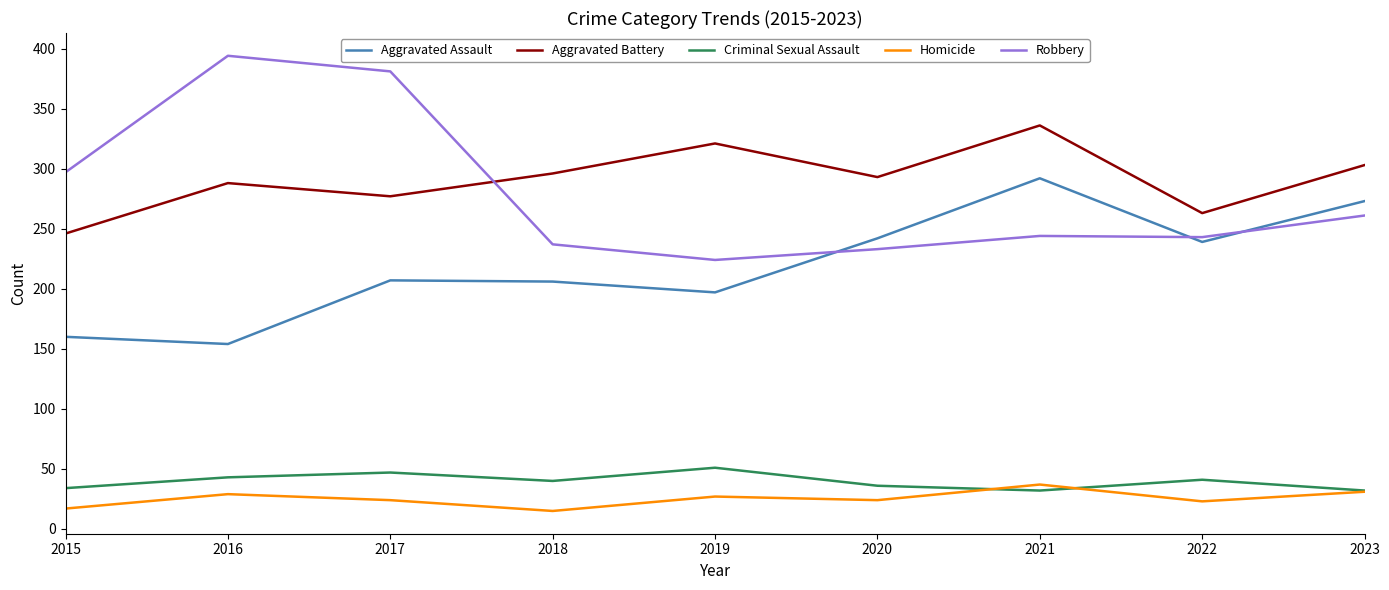

What are all the series names shown in the legend?

Aggravated Assault, Aggravated Battery, Criminal Sexual Assault, Homicide, Robbery